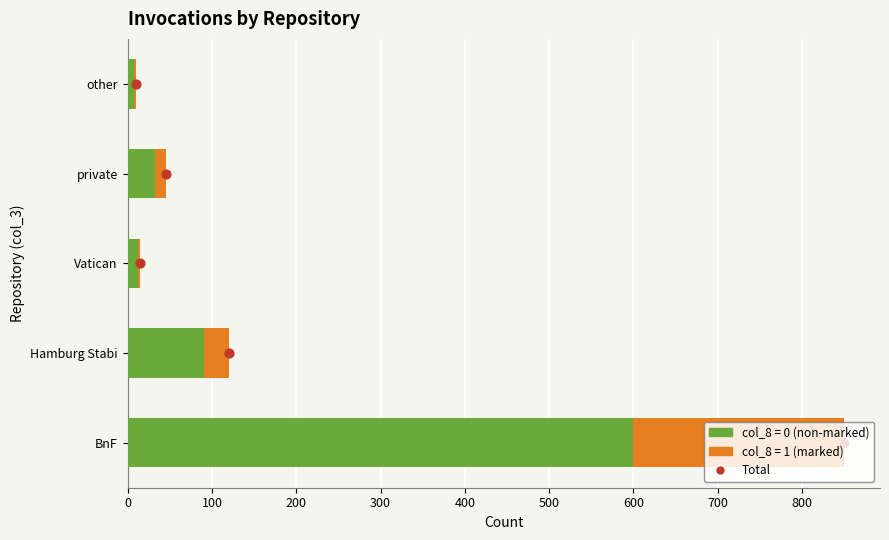

Between 200 and 100, which is larger?

200